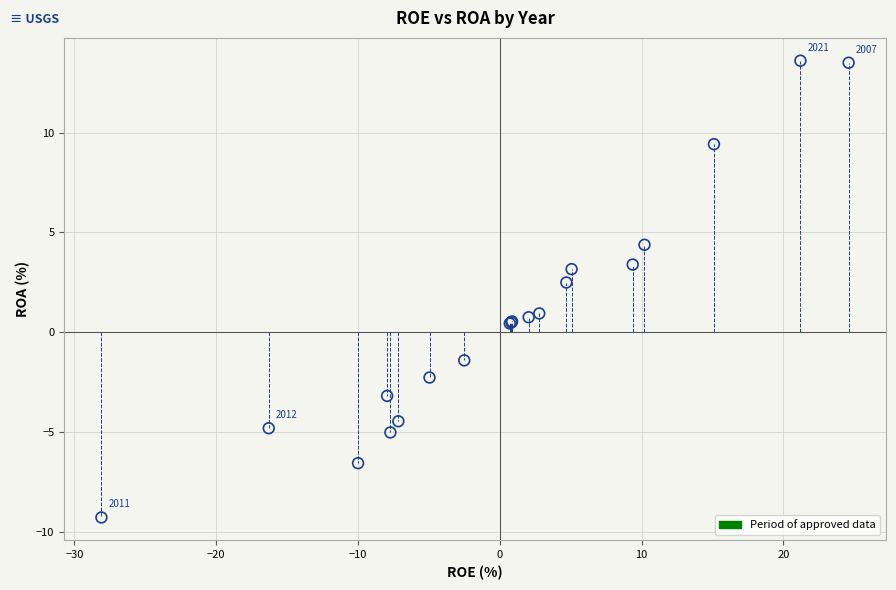

What Y value in the scatter plot is closest to 2?

2.5